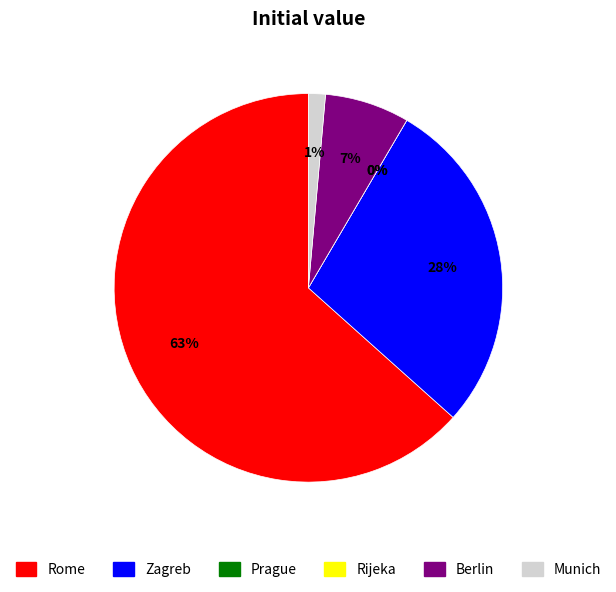

Between Rijeka and Prague, which is larger?

Rijeka